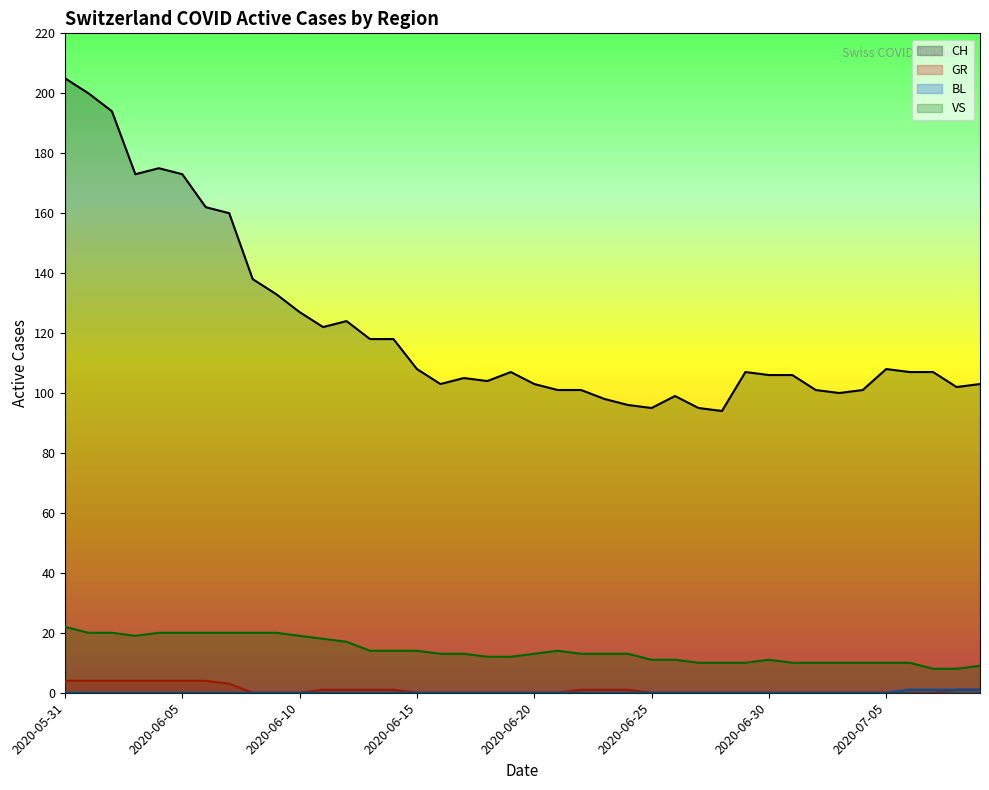

At which label does BL reach its peak?

2020-07-06